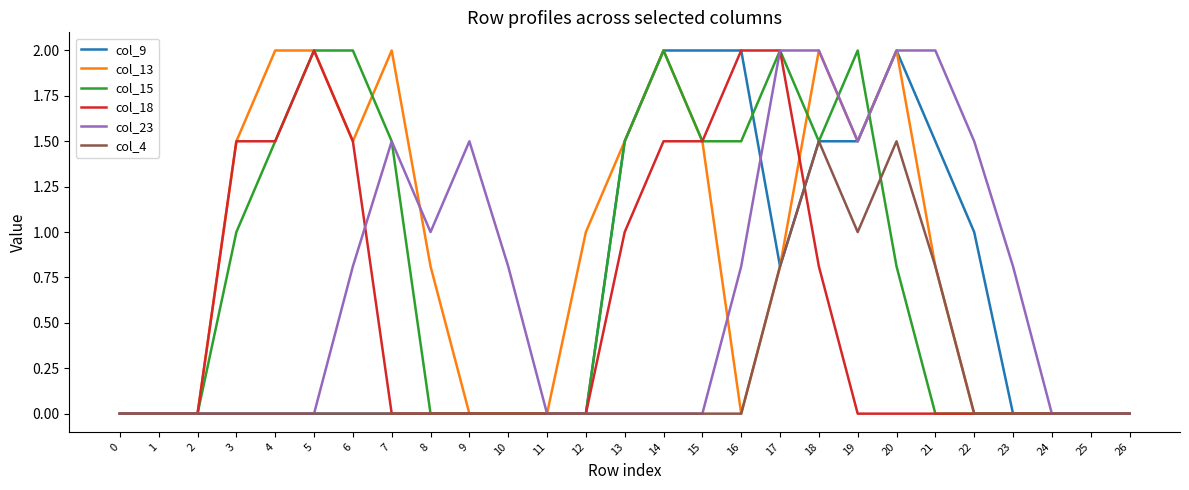

What is the difference between the highest and lowest values at 19?

2.0